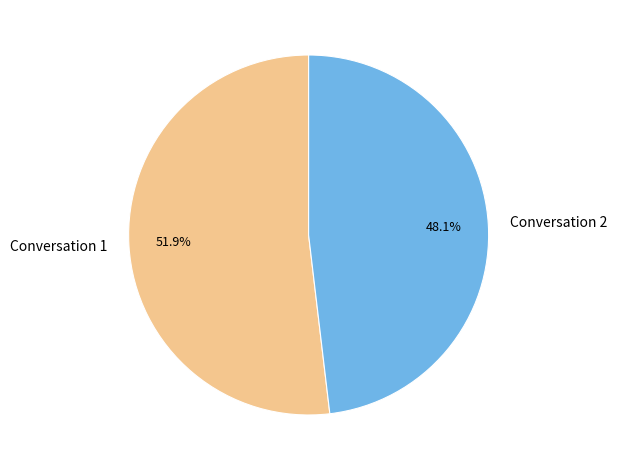

True or false: Conversation 2 accounts for 40% of the total.

False